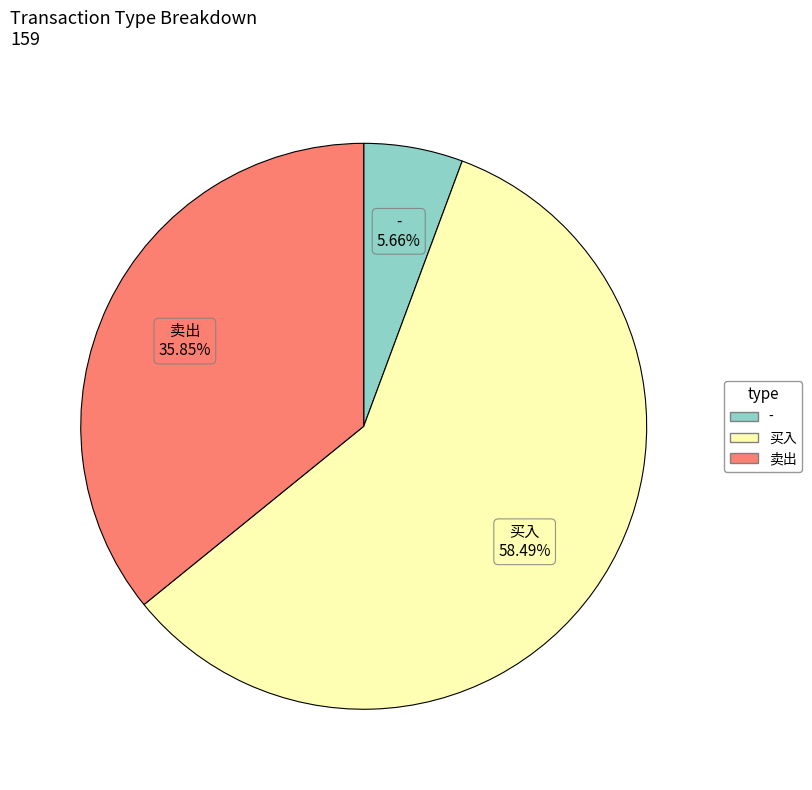

Between 买入 and -, which is larger?

买入